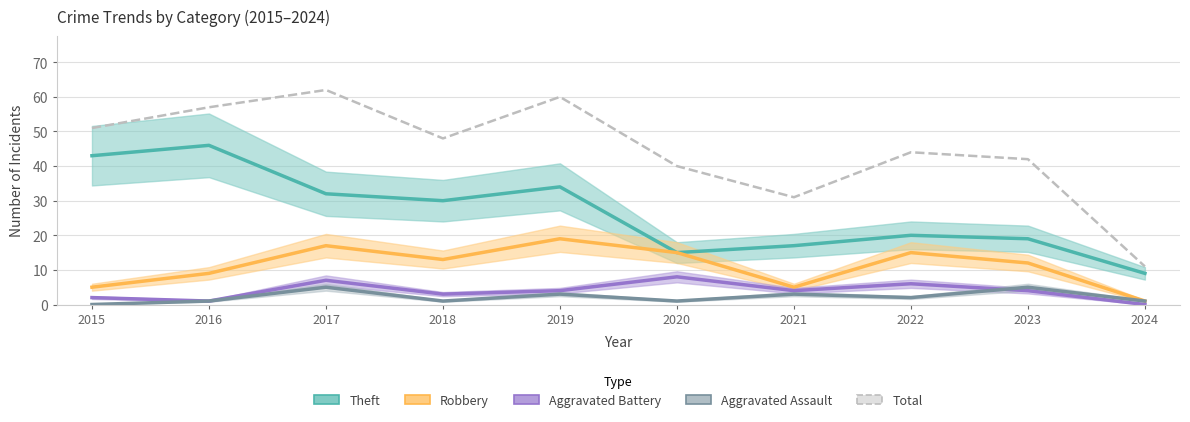

What is the difference between the maximum and minimum values in the Aggravated Assault series?

5